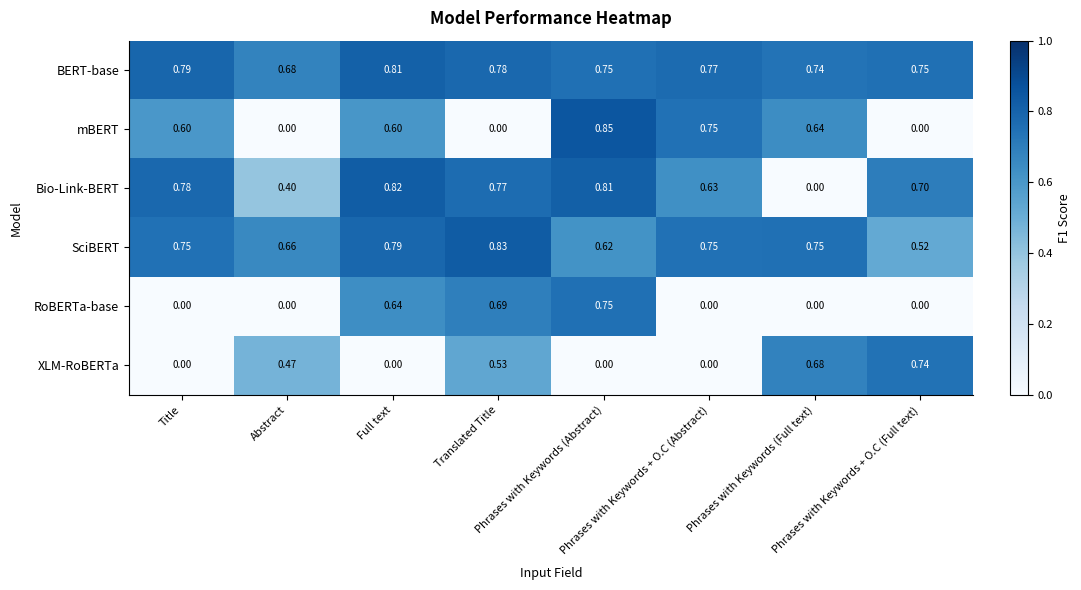

Which series has the largest total across all categories?

BERT-base